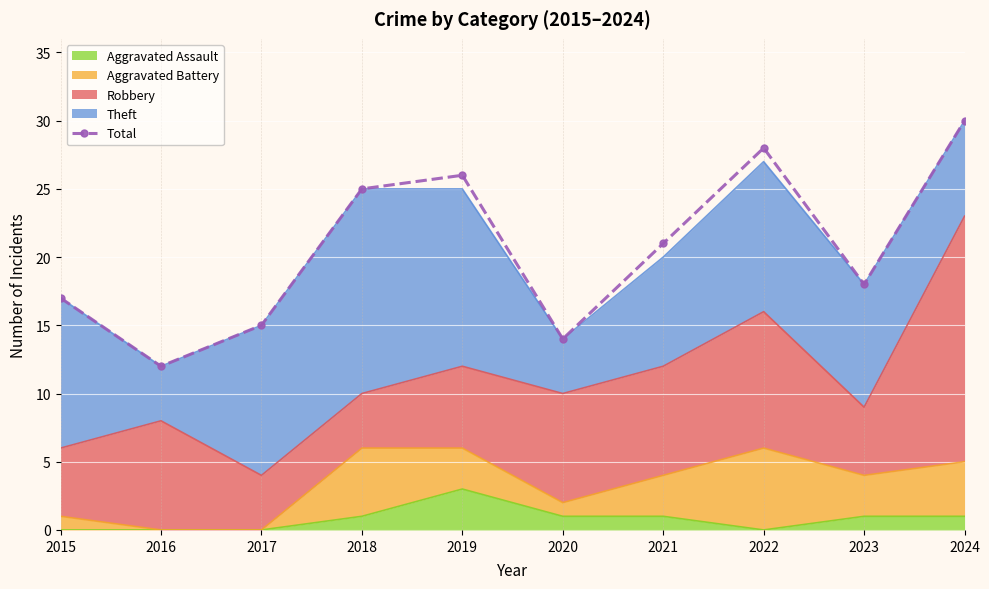

What is the average value?

21